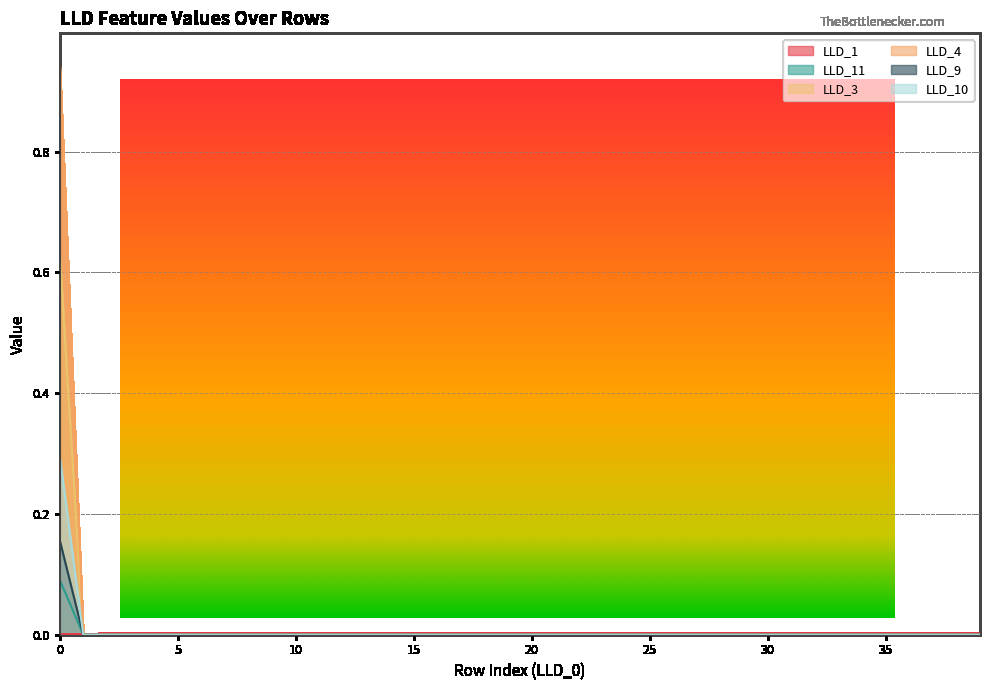

At how many categories does at least one series exceed 0?

40